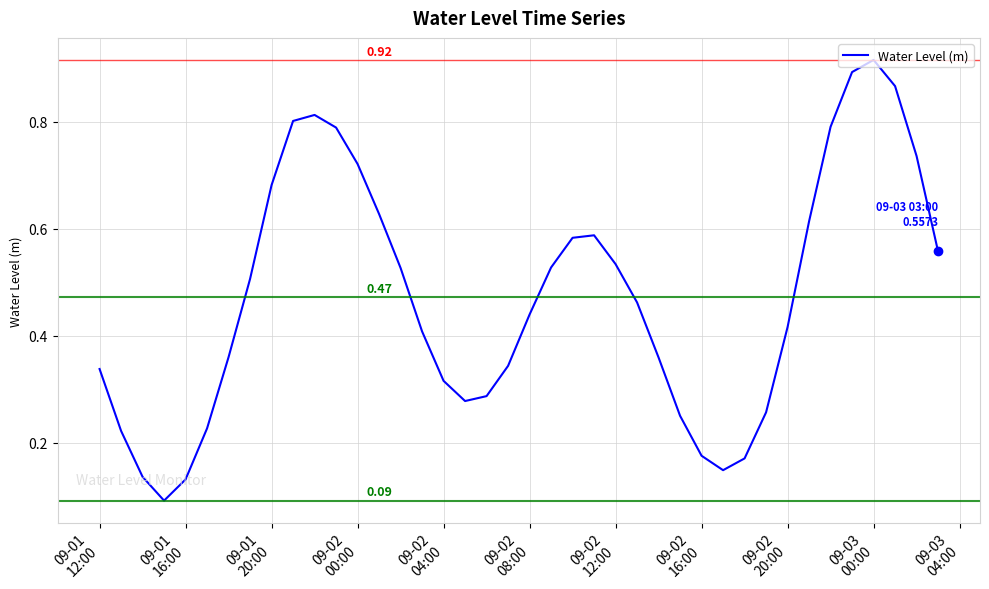

What is the greatest value displayed?

0.9